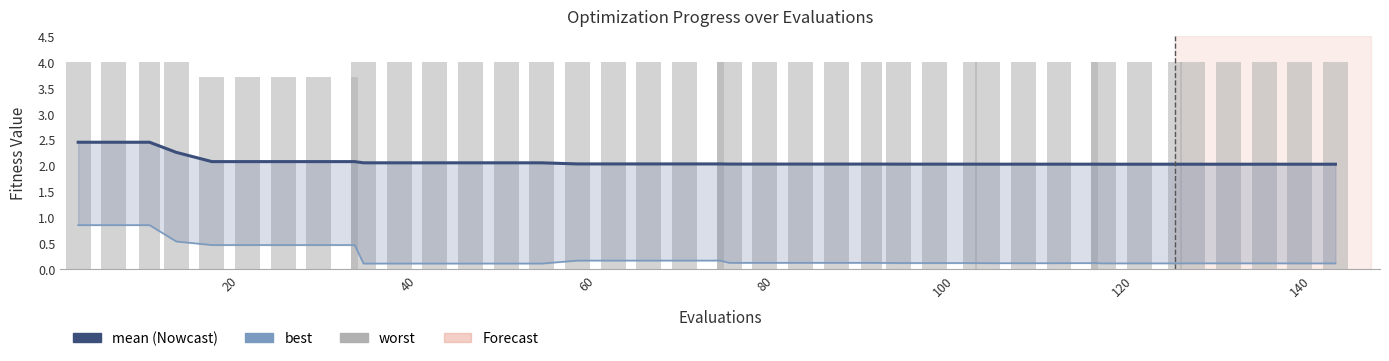

What is the lowest value of the best series?

0.1